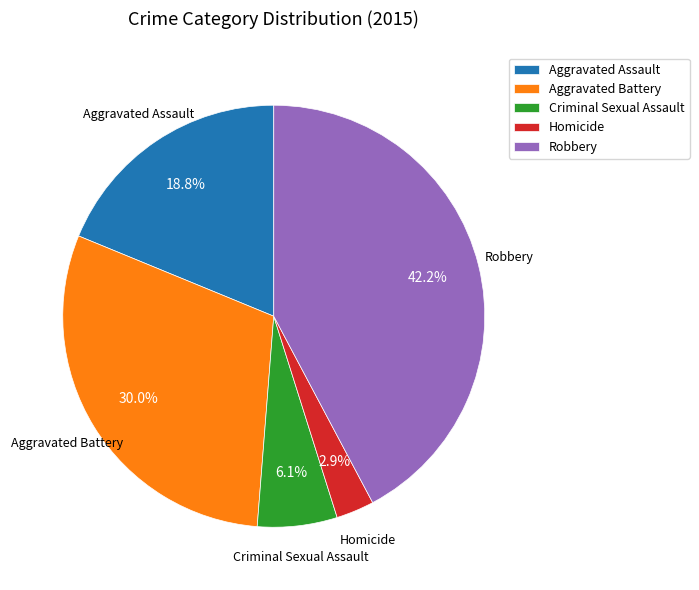

Between Aggravated Battery and Criminal Sexual Assault, which is larger?

Aggravated Battery